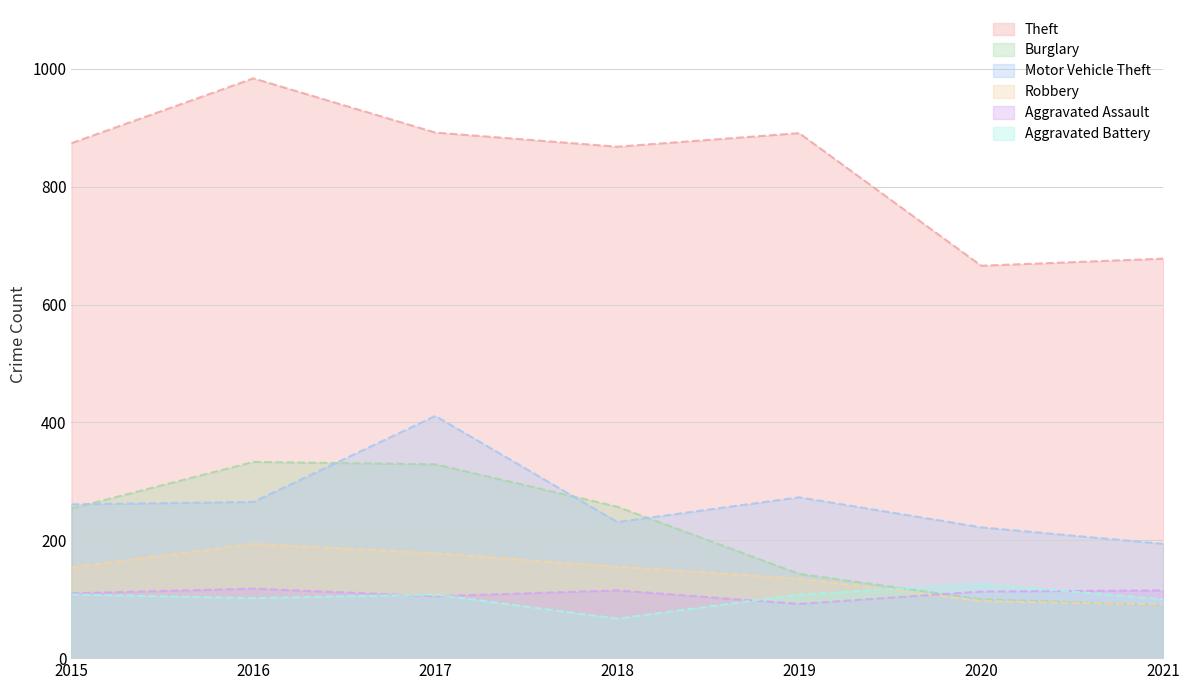

Reading left to right, list all the values displayed in this chart.

Theft: 874	984	892	868	891	666	678
Burglary: 254	333	329	257	143	100	90
Motor Vehicle Theft: 261	265	411	231	273	222	194
Robbery: 154	194	178	155	135	97	91
Aggravated Assault: 110	118	105	115	92	113	115
Aggravated Battery: 108	102	108	67	108	126	100